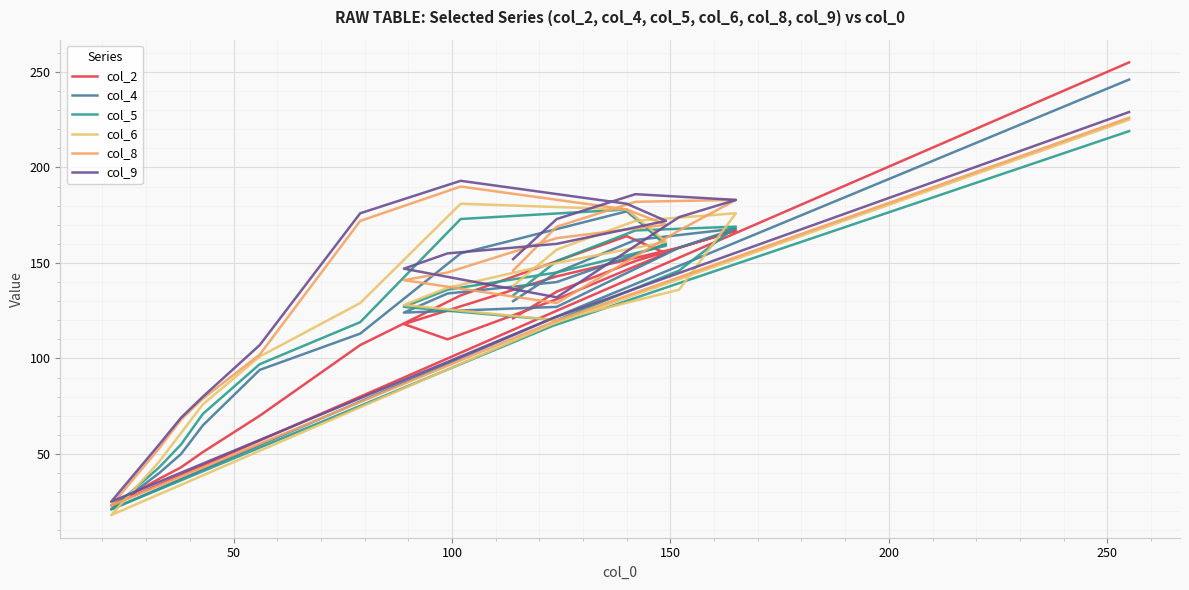

Which series has the widest spread of values?

col_2